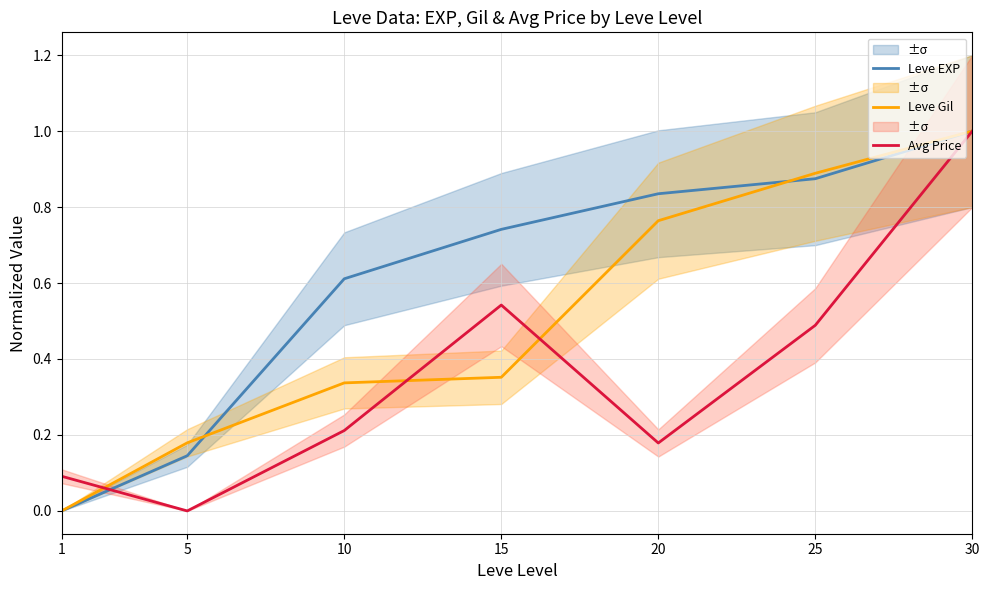

How many lines are shown in the chart?

3